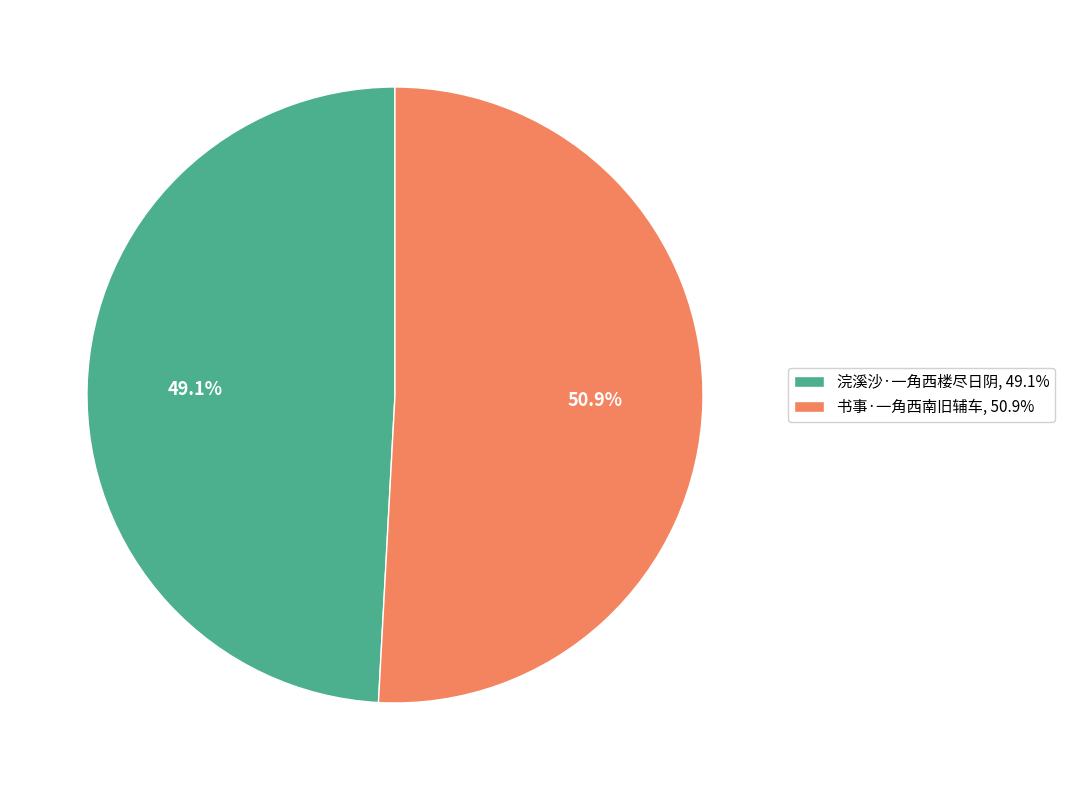

To the nearest percent, what portion does 书事·一角西南旧辅车 represent?

51%